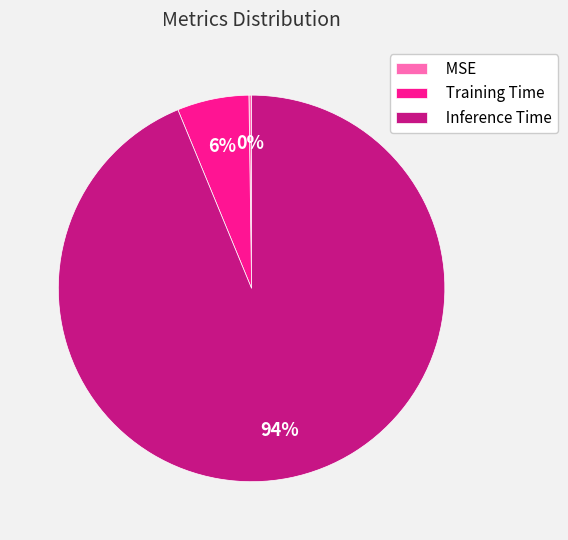

Does Inference Time account for over 50% of the chart?

Yes